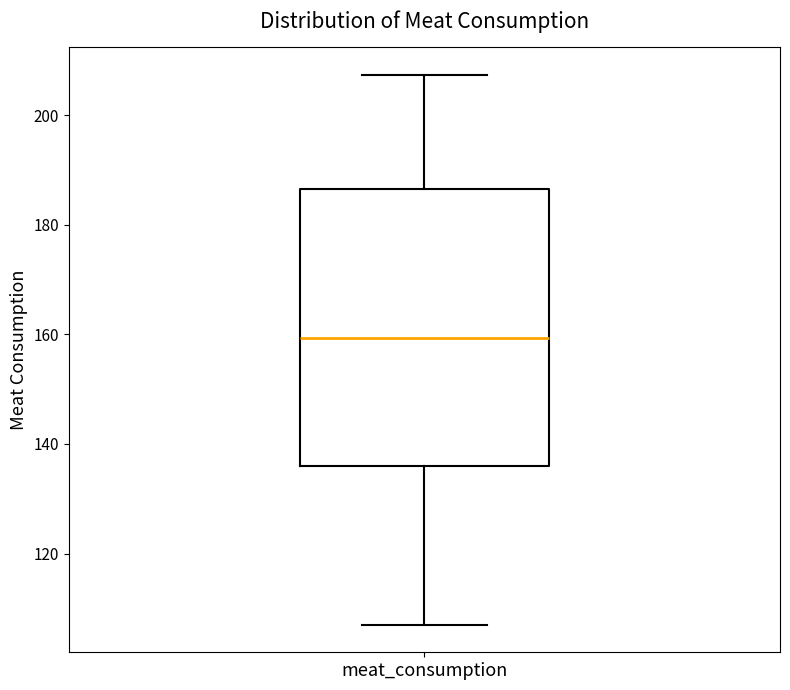

Read this box plot against the y-axis: the position of the median line, the range covered by the box, and the ends of both whiskers. The values are not printed on the chart, so give them approximately, as read against the axis.

median 160, box 136 to 186, whiskers 108 to 208